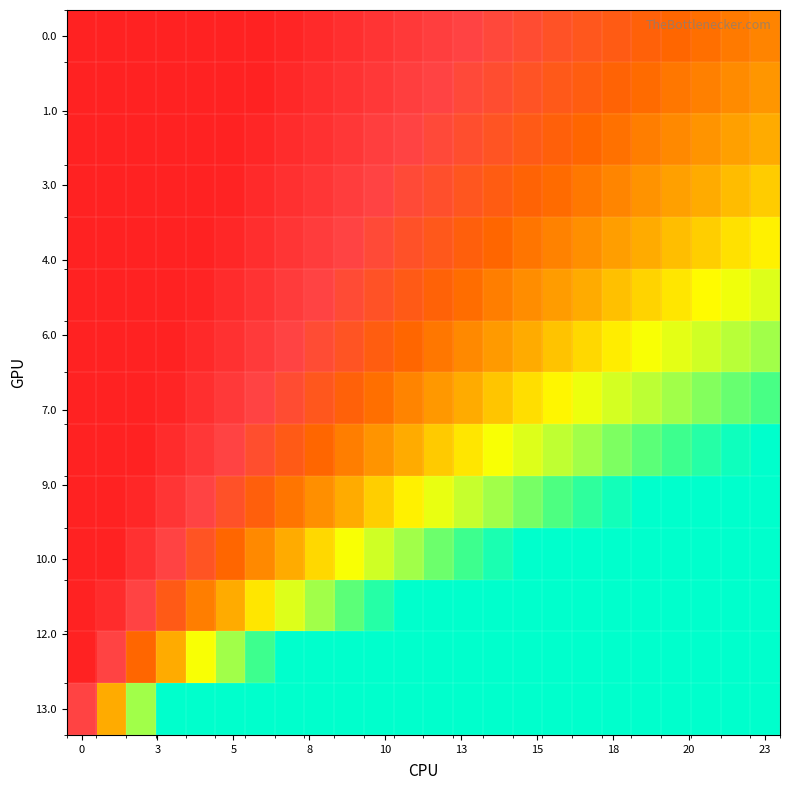

Count the number of data series in this chart.

14